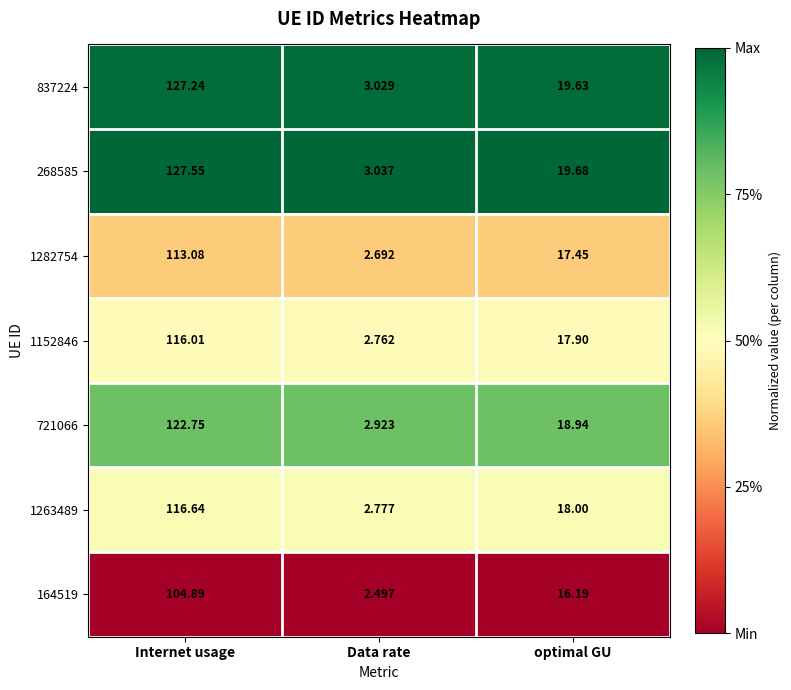

Which series changed the most between Internet usage and optimal GU?

268585